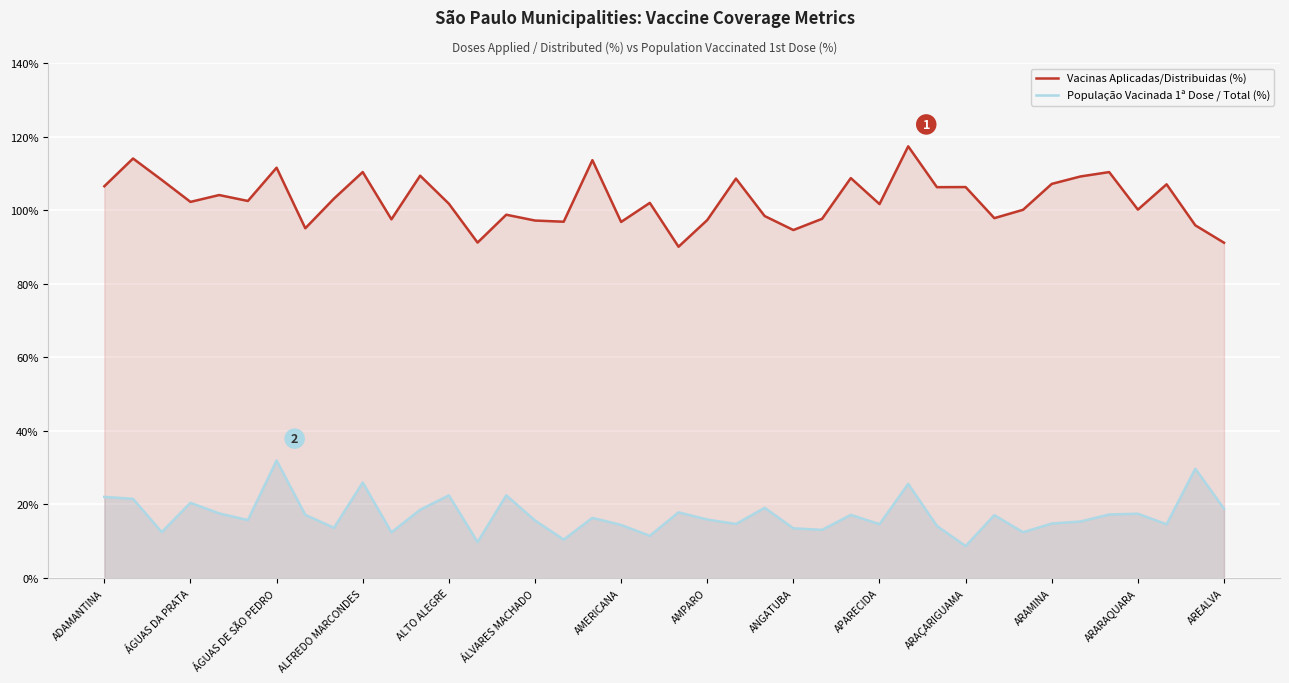

Which category has the highest value in the Vacinas Aplicadas/Distribuidas (%) series?

28